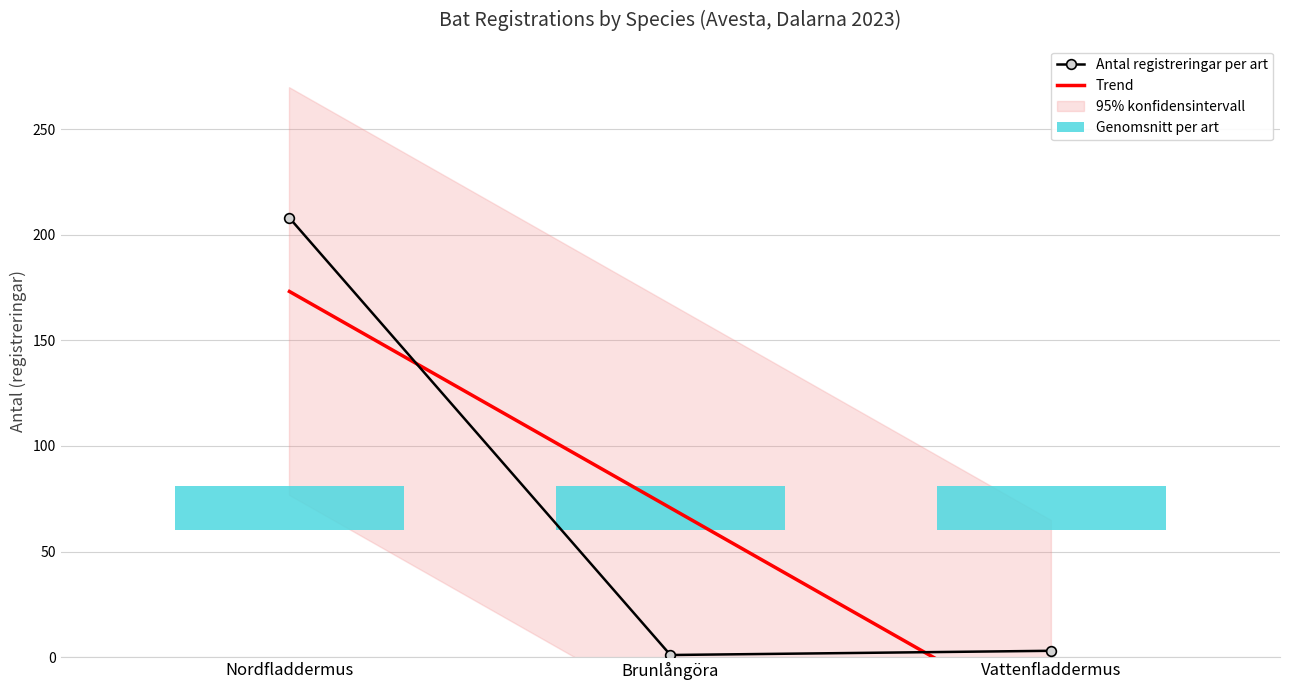

Read the Antal registreringar per art value at Brunlångöra.

1